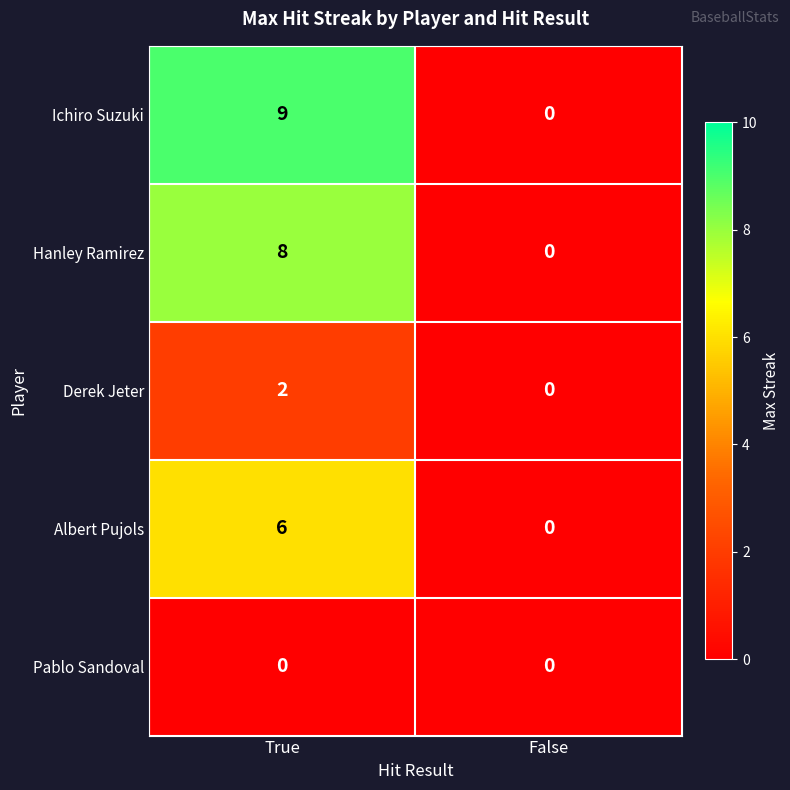

Is it true that Albert Pujols equals -3 at False?

False